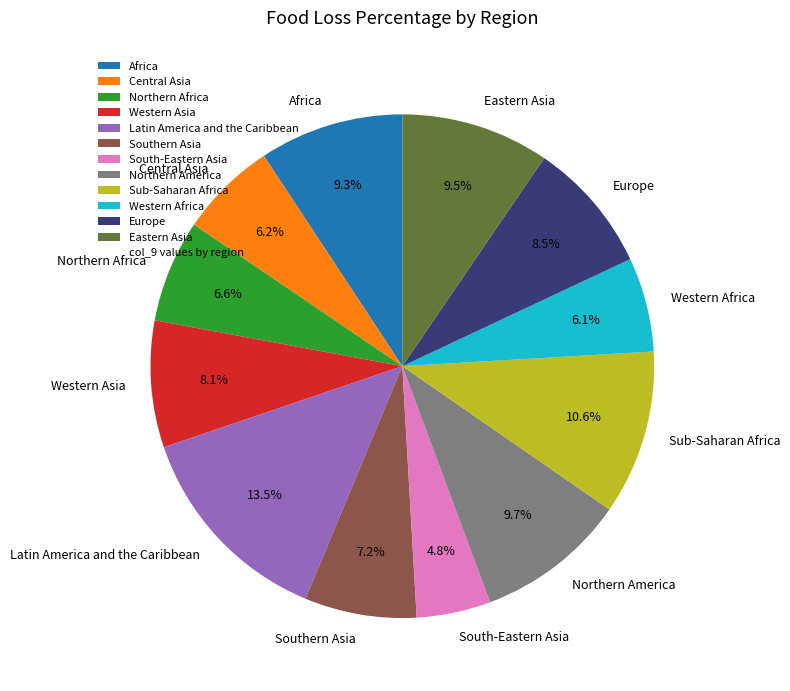

Does Africa represent more than half of the total?

No